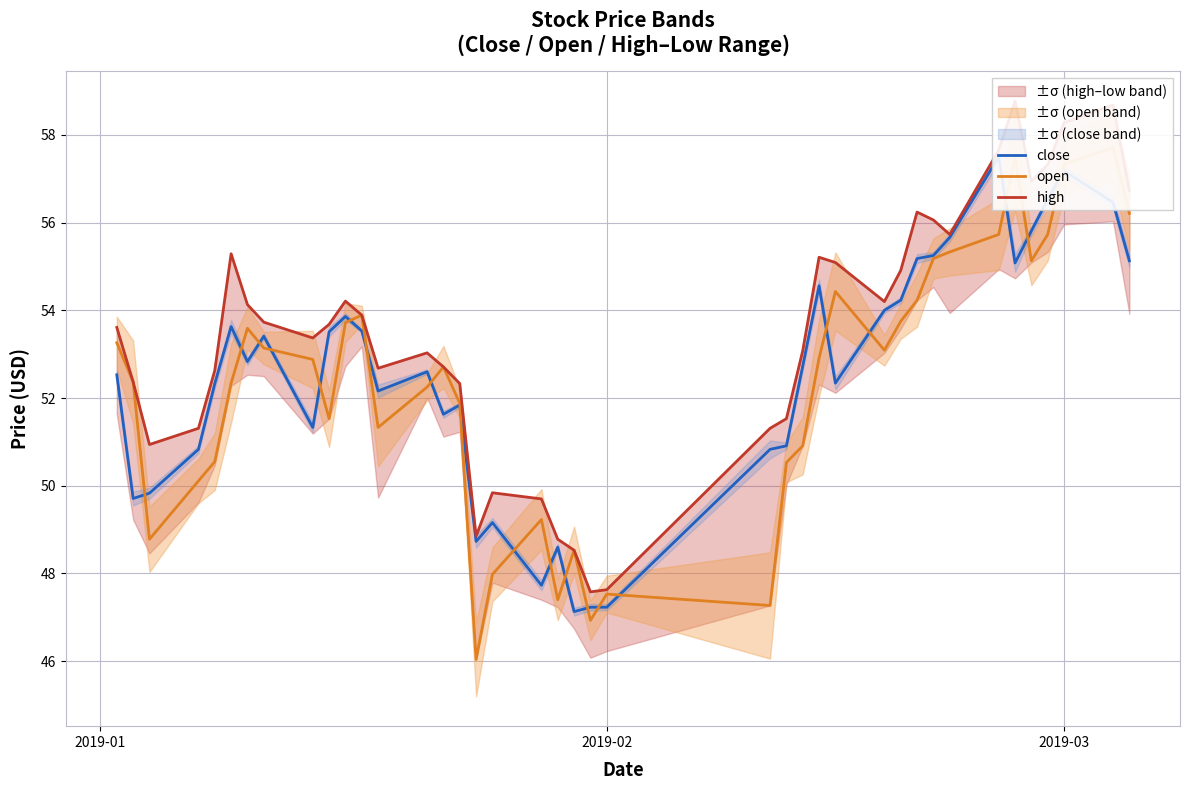

What is the difference between the maximum and second lowest values in the close series?

10.3